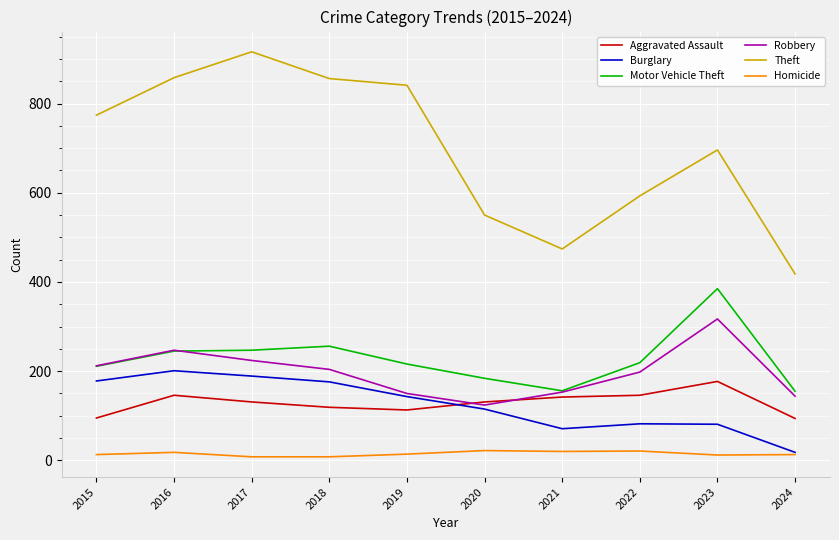

The Theft series shows 1194 at 2019. True or false?

False